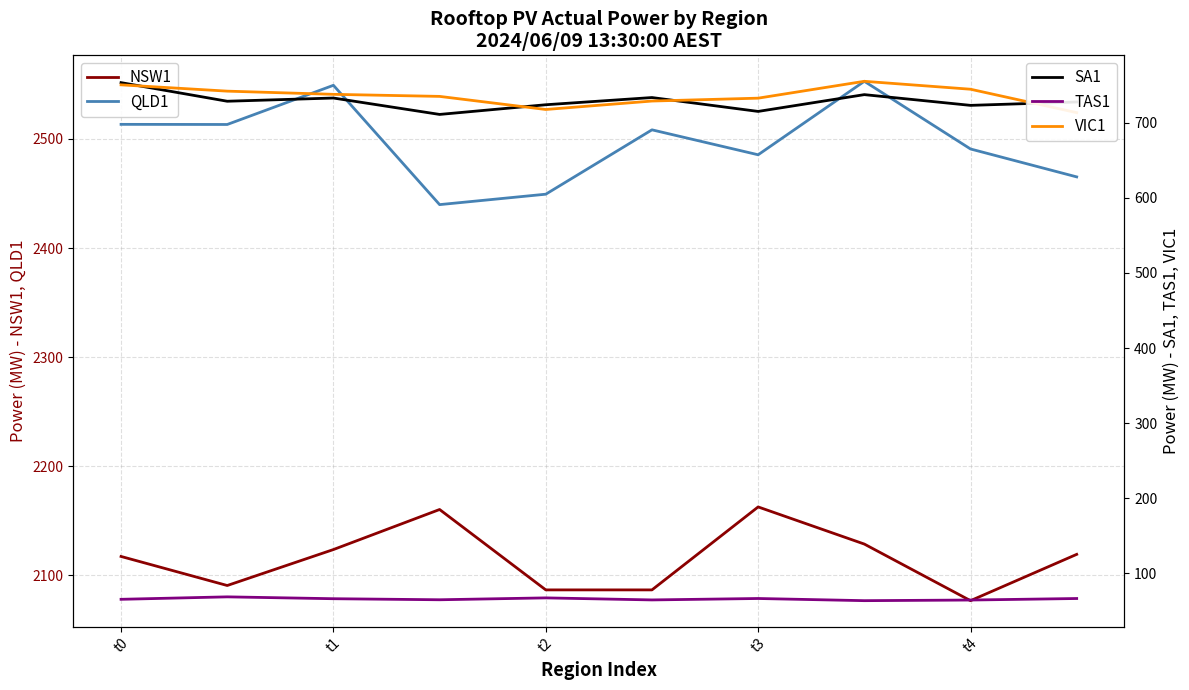

How many data points does each series have?

10